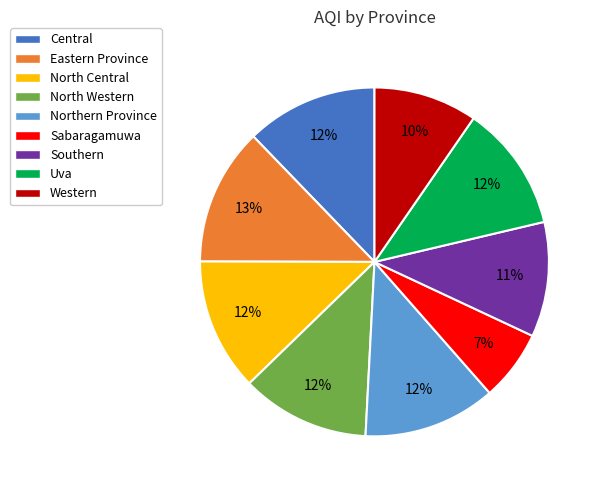

What percentage is the Central slice, to the nearest percent?

12%